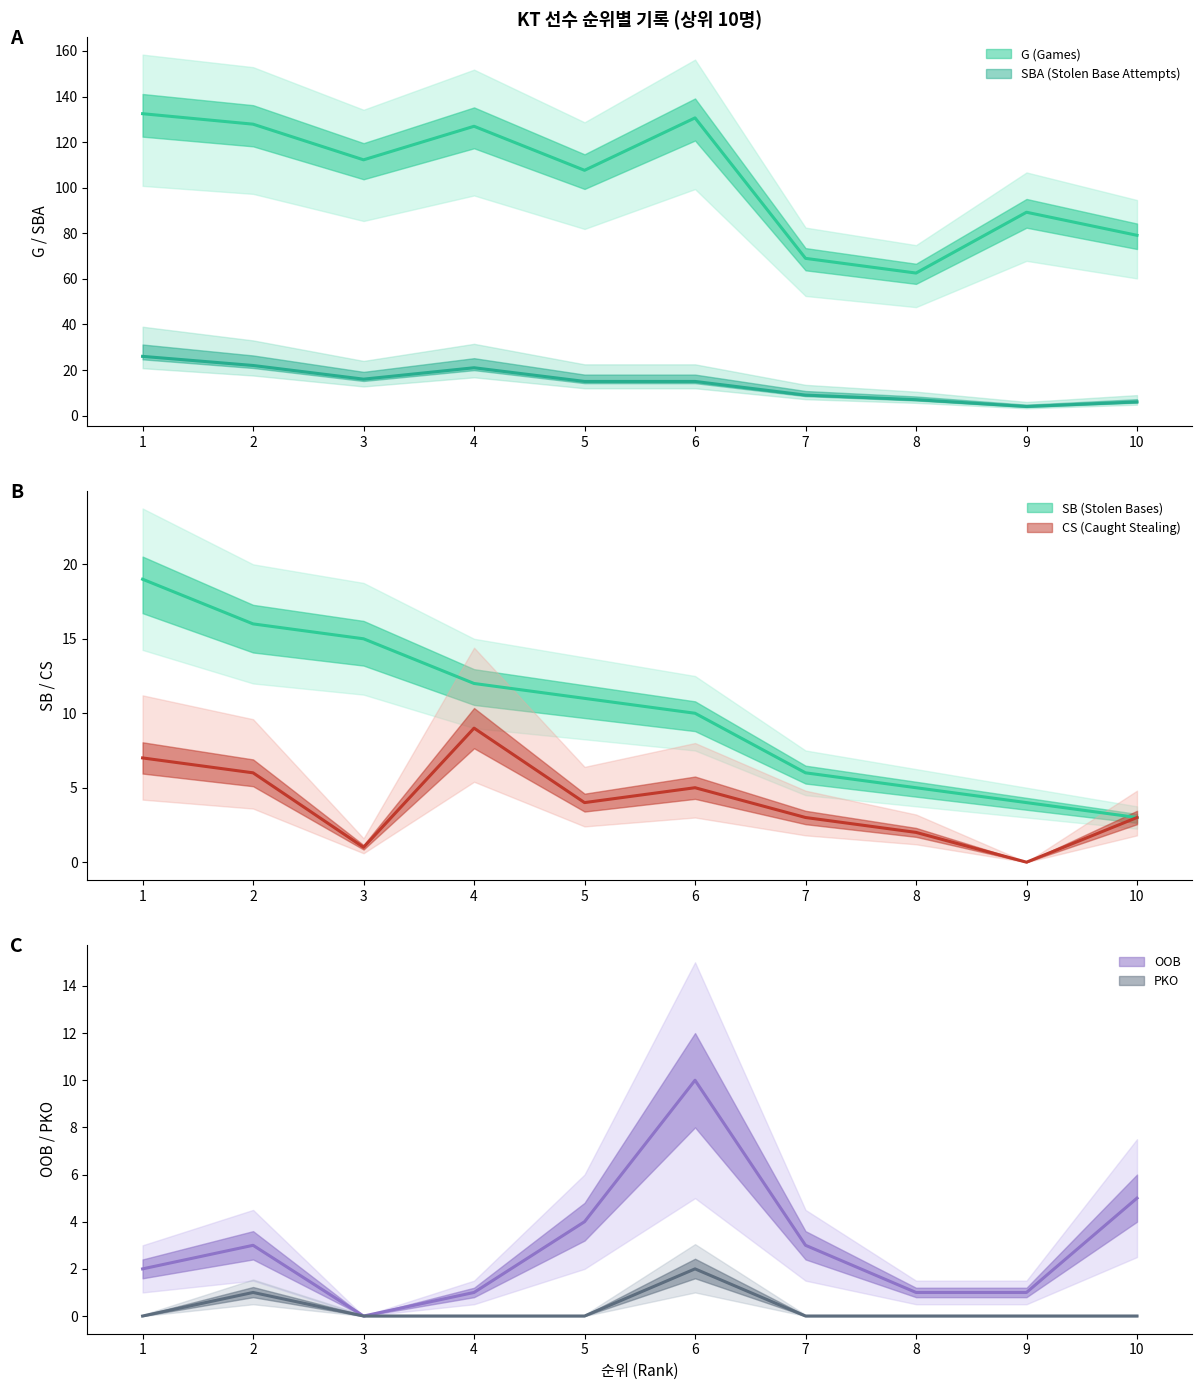

True or false: OOB and G intersect in this chart.

False